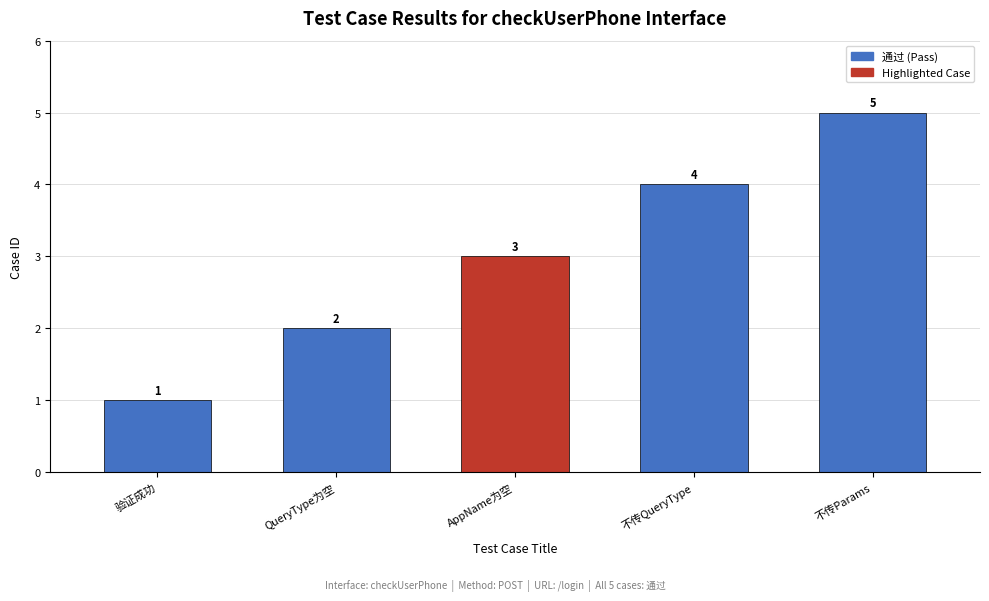

What is the approximate value at AppName为空?

3